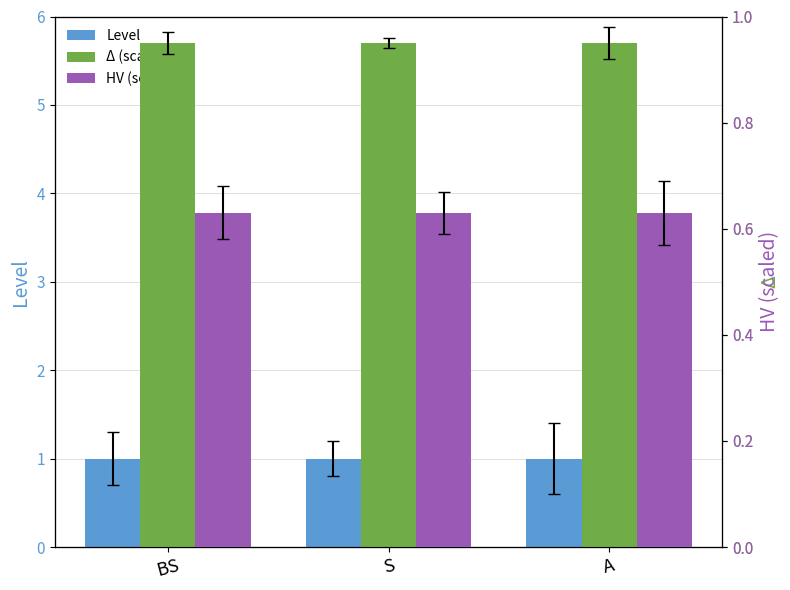

What is the minimum value shown in the chart?

0.6